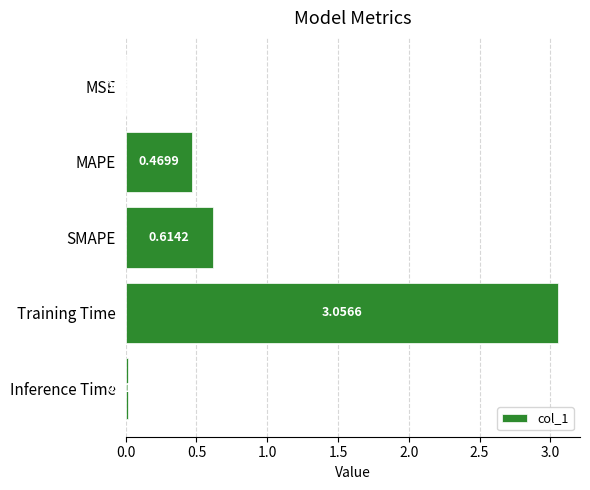

Where is the data nearest to the value 1?

SMAPE